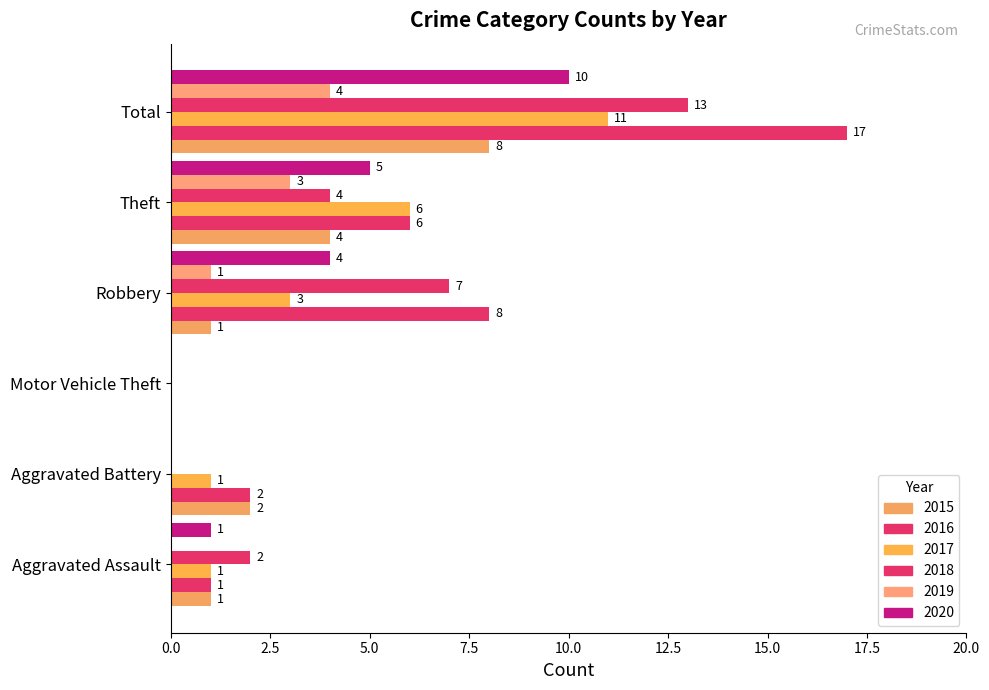

How many series are shown in this chart?

6